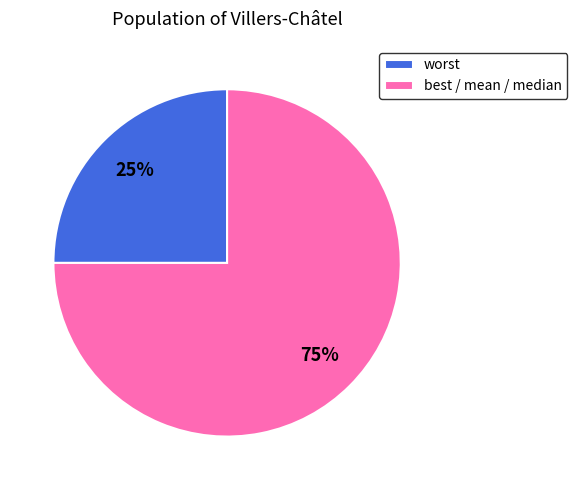

Which category has the smallest portion of the pie?

worst